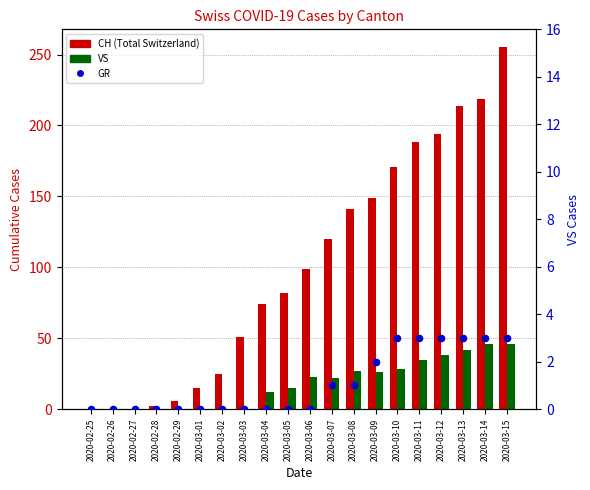

Which series has the largest total across all categories?

CH (Total Switzerland)